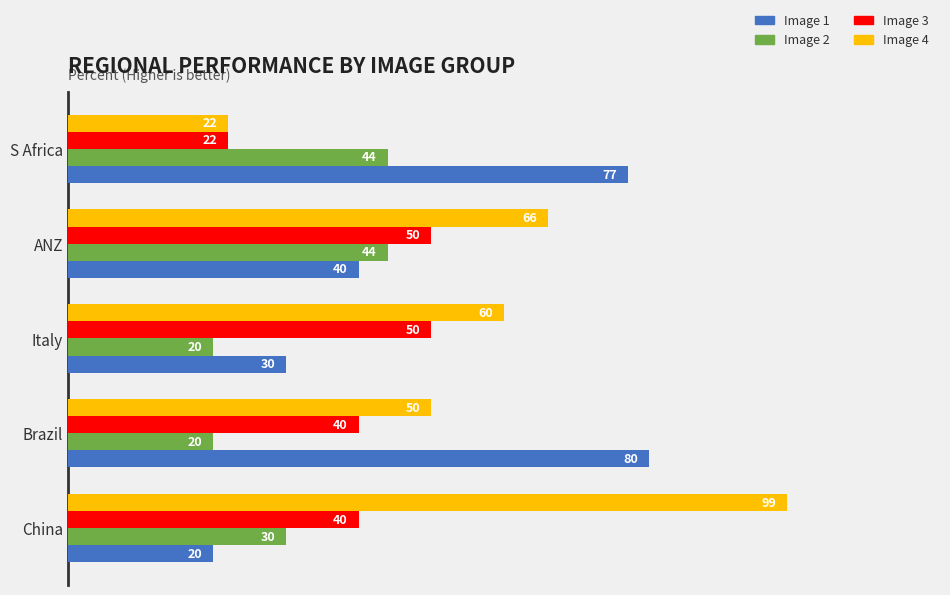

What is the difference between the maximum and minimum values in the Image 1 series?

60